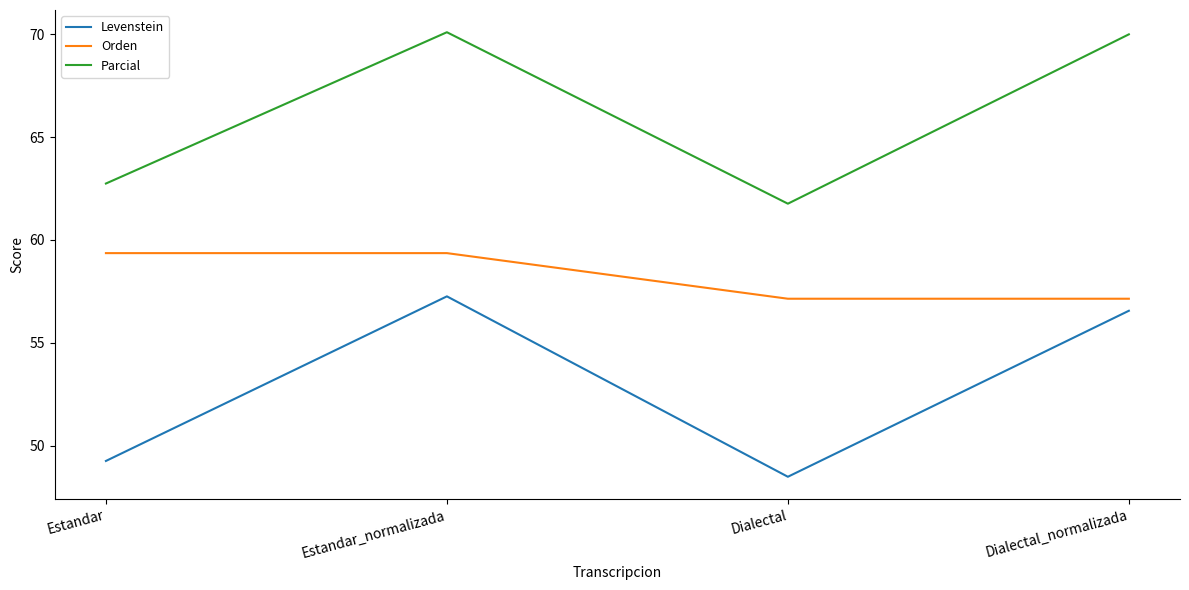

True or false: Orden has a value of 57.1 at Dialectal.

True